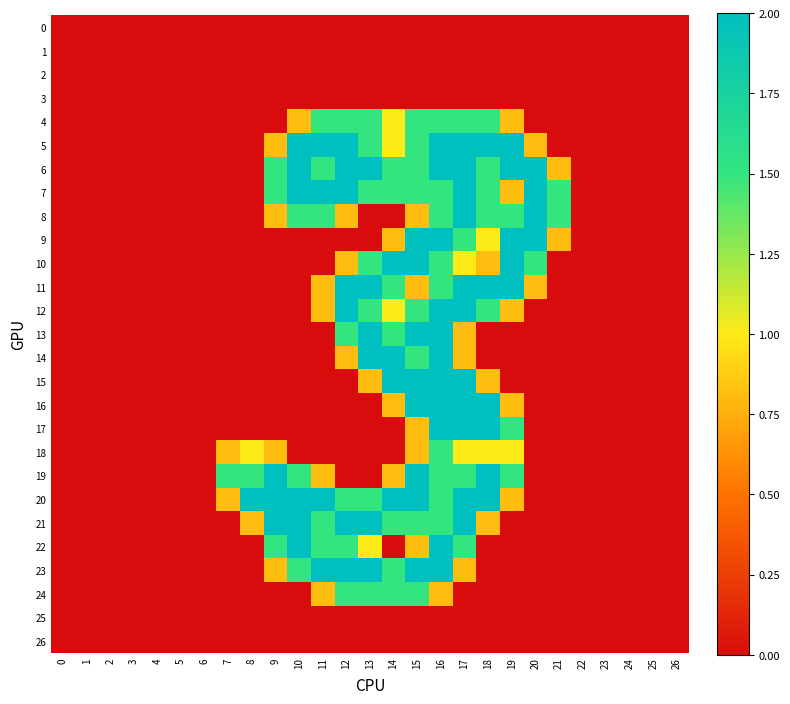

What is the spread (max minus min) of values at 19?

2.0